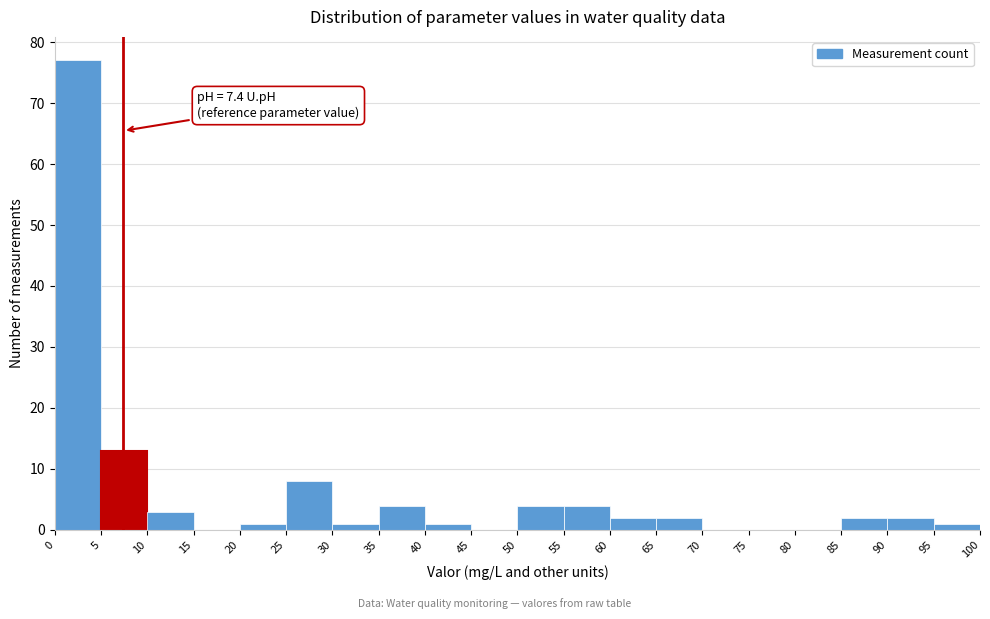

Over which range of the x-axis is the bar tallest?

0 to 5